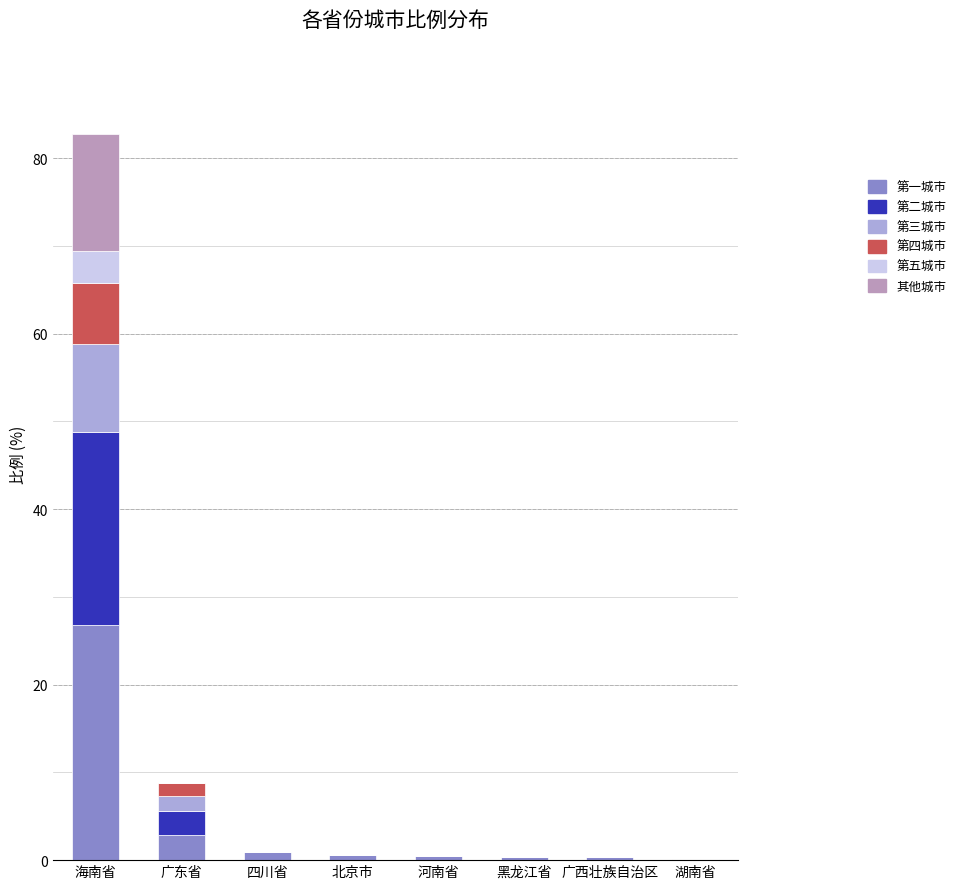

How many categories are shown in the chart?

8